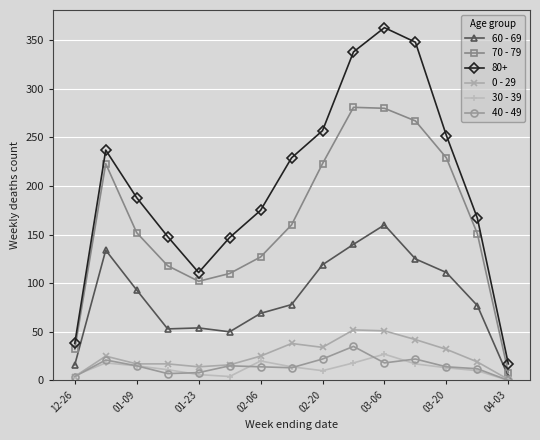

What is the value of the 40 - 49 point at the 6th from the left?

15